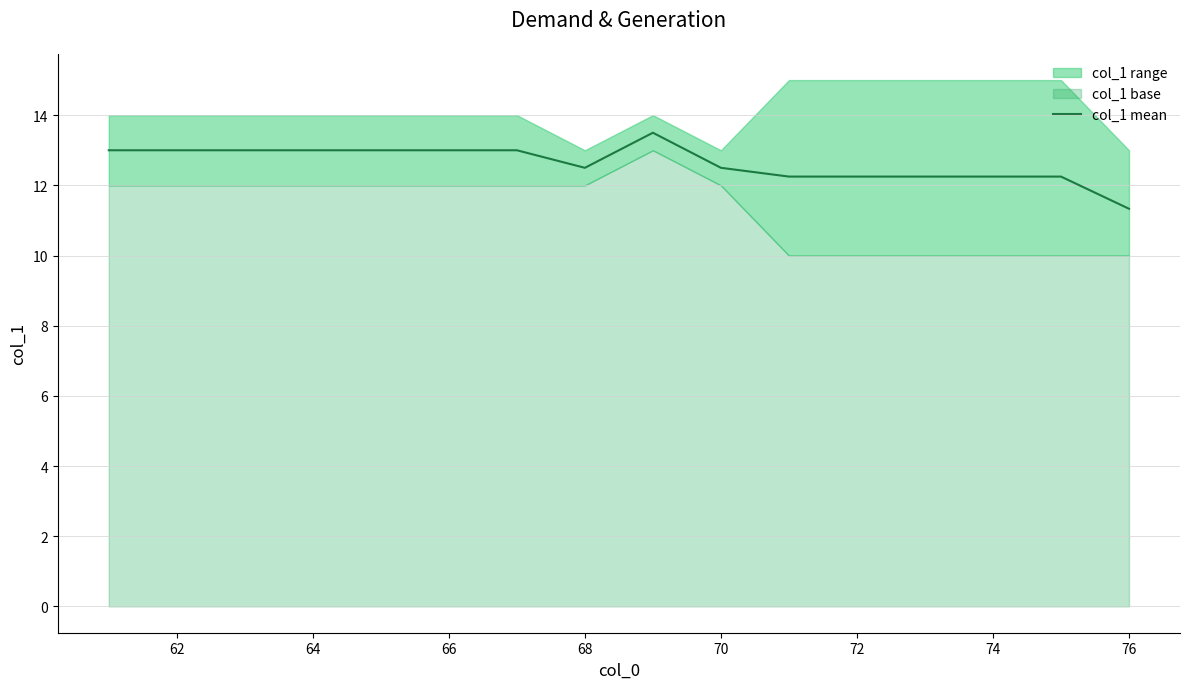

What is the smallest value displayed?

11.3